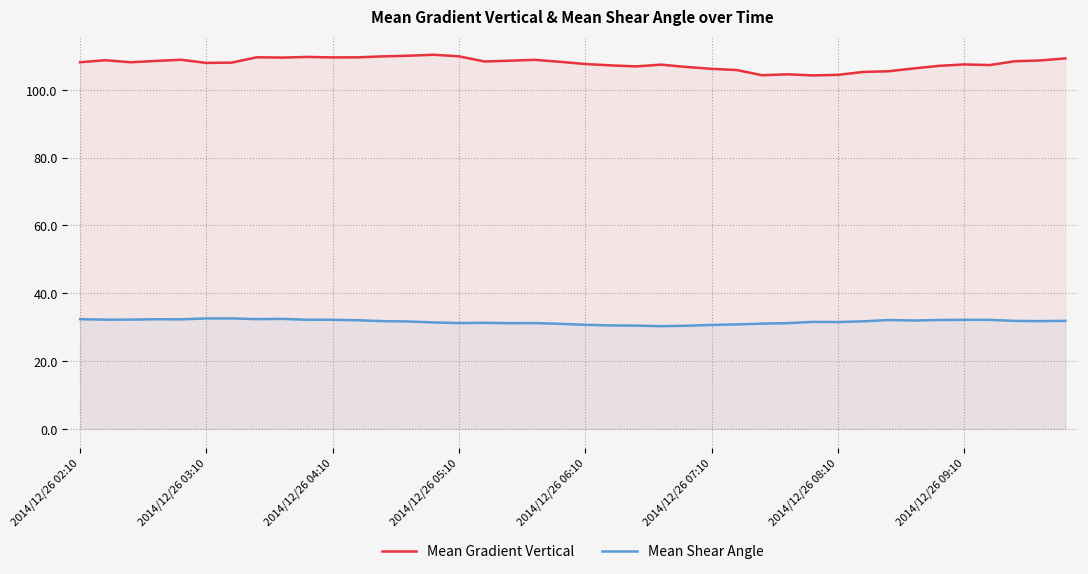

True or false: Mean Shear Angle and Mean Gradient Vertical intersect in this chart.

False